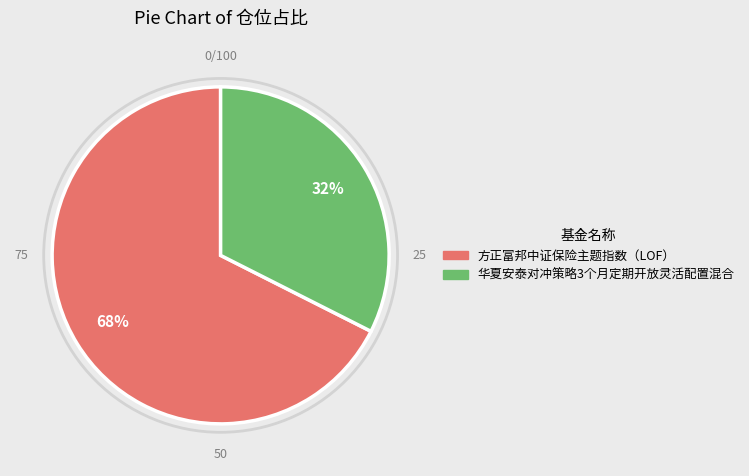

To the nearest percent, what portion does 方正富邦中证保险主题指数（LOF） represent?

68%